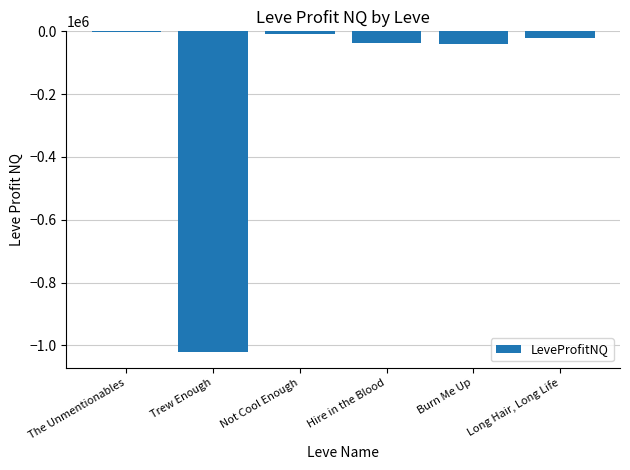

The value at Not Cool Enough is -7414.6. True or false?

True